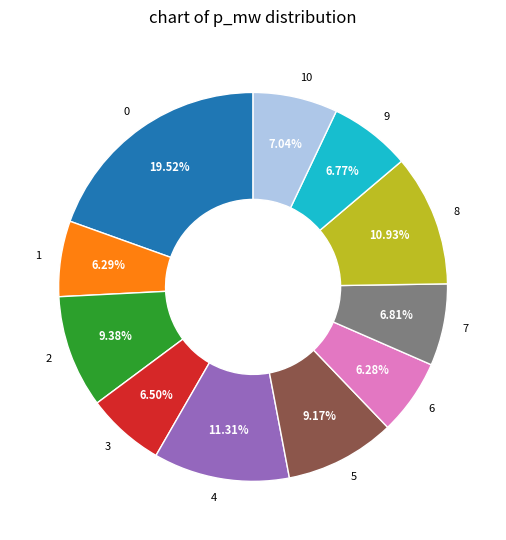

Does 6 represent more than half of the total?

No